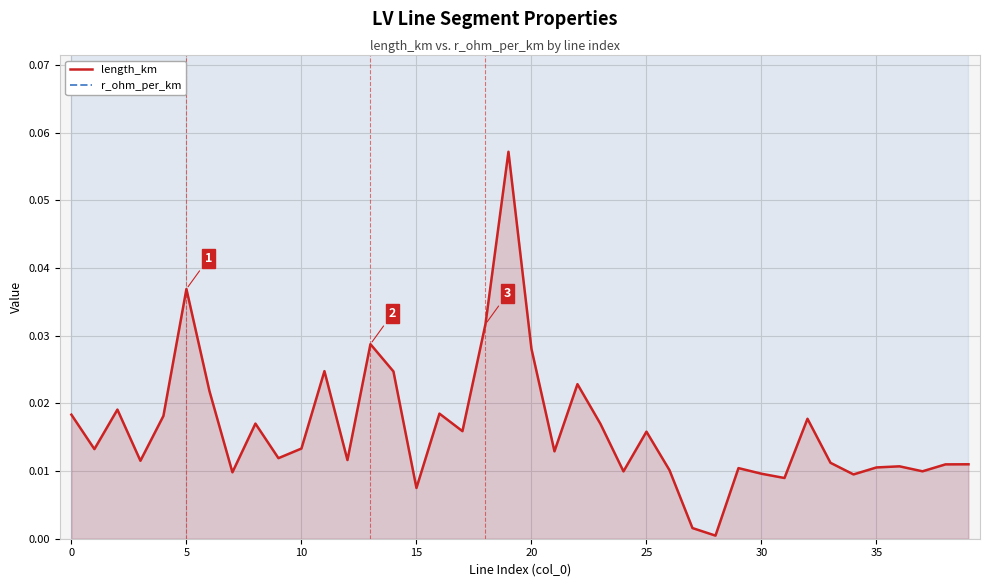

Reading left to right, list all the values displayed in this chart.

length_km: 0.0	0.0	0.0	0.0	0.0	0.0	0.0	0.0	0.0	0.0	0.0	0.0	0.0	0.0	0.0	0.0	0.0	0.0	0.0	0.1	0.0	0.0	0.0	0.0	0.0	0.0	0.0	0.0	0.0	0.0	0.0	0.0	0.0	0.0	0.0	0.0	0.0	0.0	0.0	0.0
r_ohm_per_km: 0.1	0.1	0.1	0.1	0.1	0.1	0.1	0.1	0.1	0.1	0.1	0.1	0.1	0.1	0.1	0.1	0.1	0.1	0.1	0.1	0.1	0.1	0.1	0.1	0.1	0.1	0.1	0.1	0.1	0.1	0.1	0.1	0.1	0.1	0.1	0.1	0.1	0.1	0.1	0.1